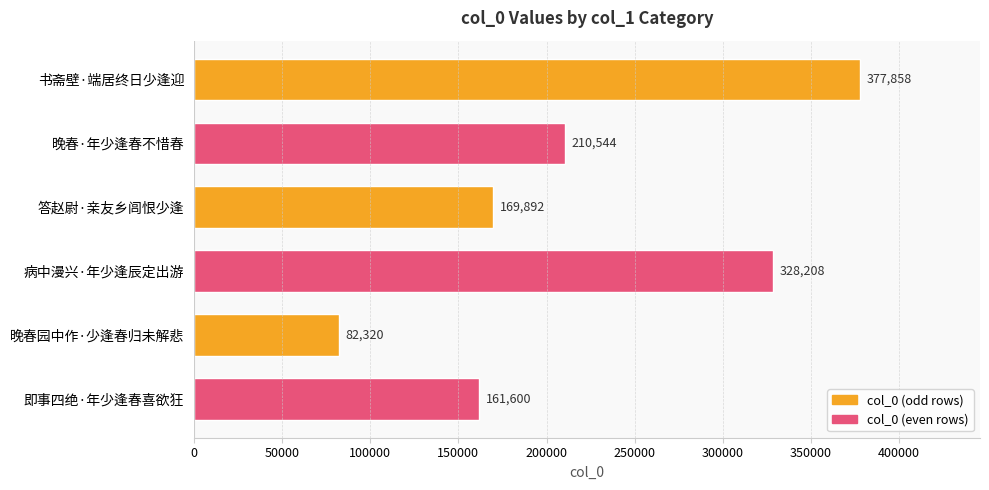

Which has a higher value, 书斋壁·端居终日少逢迎 or 答赵尉·亲友乡闾恨少逢?

书斋壁·端居终日少逢迎